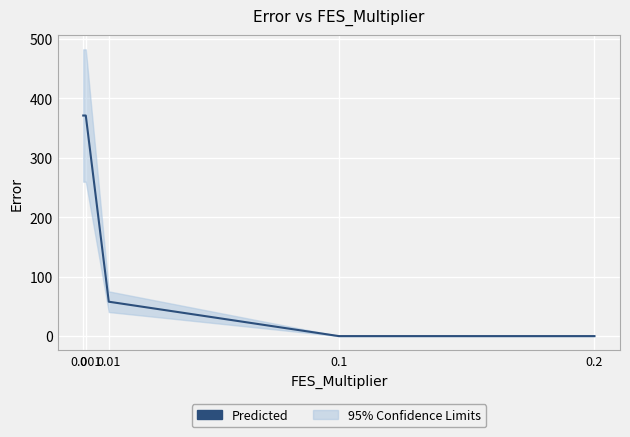

Rank the categories by value from highest to lowest.

0, 0.001, 0.01, 0.1, 0.2